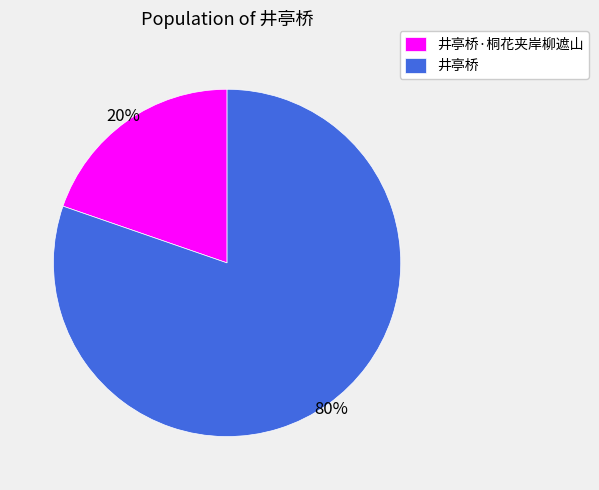

How many slices are in this pie chart?

2